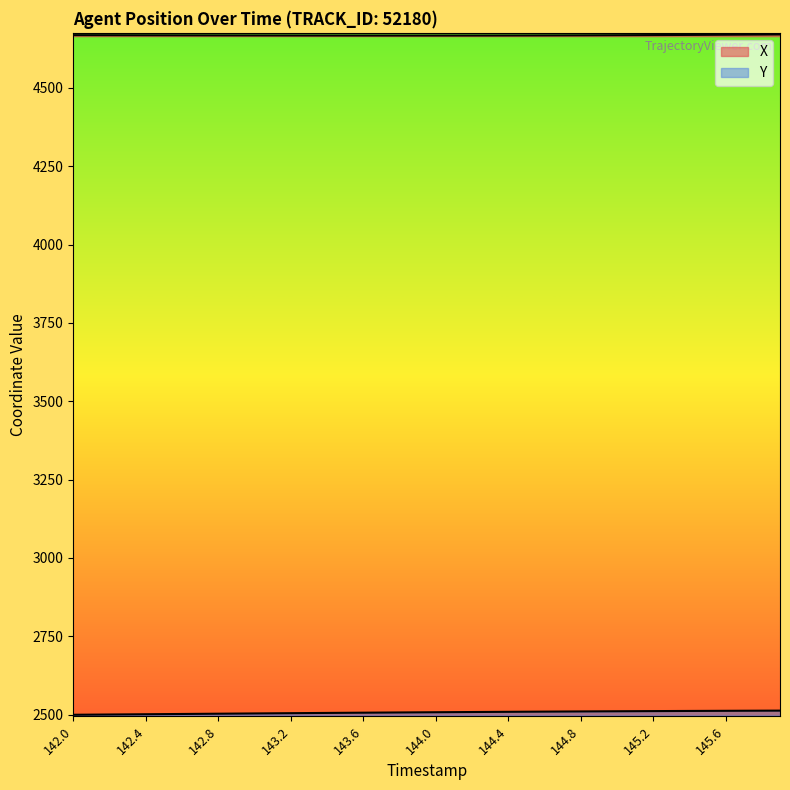

What is the lowest value of the Y series?

2499.6